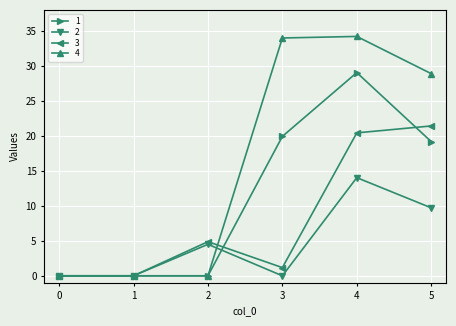

Does the chart display data point markers on the line(s)?

Yes